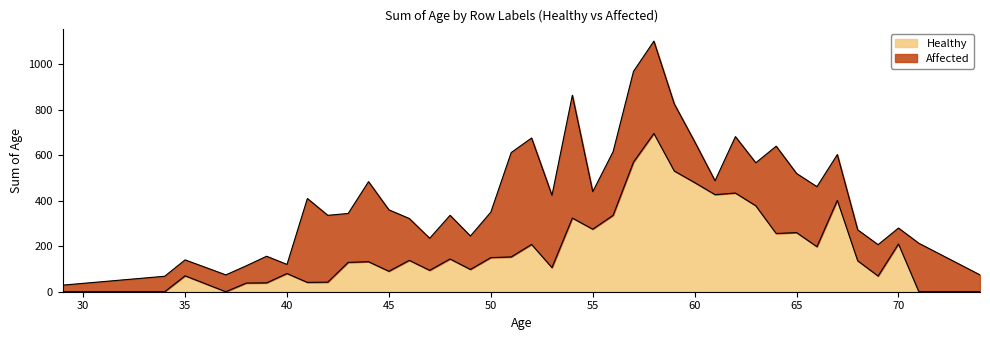

What is the average value?

198